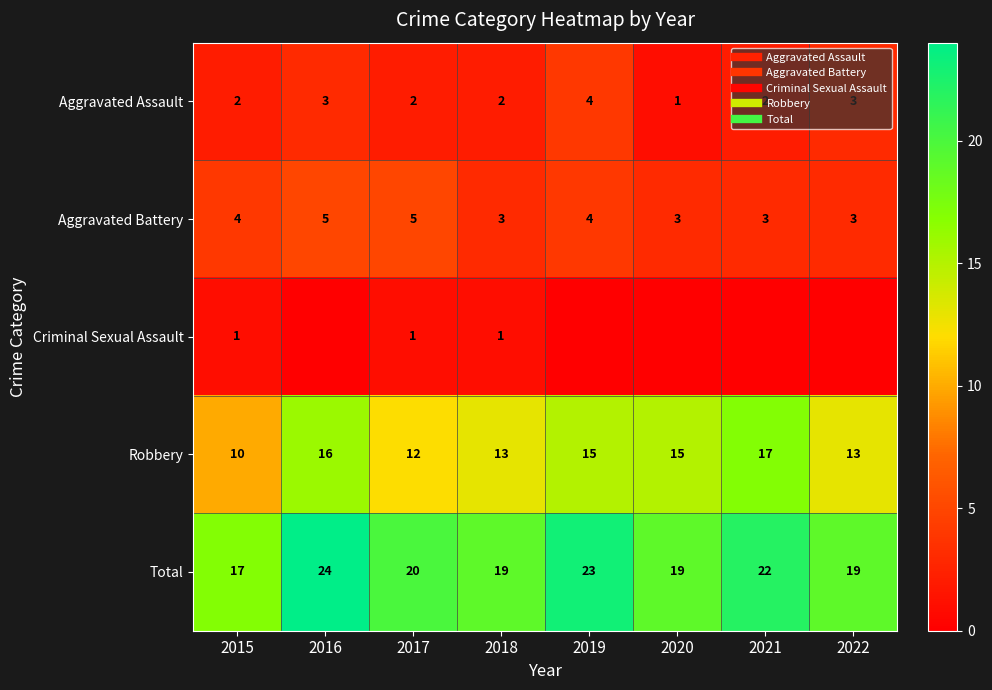

True or false: Aggravated Assault has a value of 2 at 2018.

True